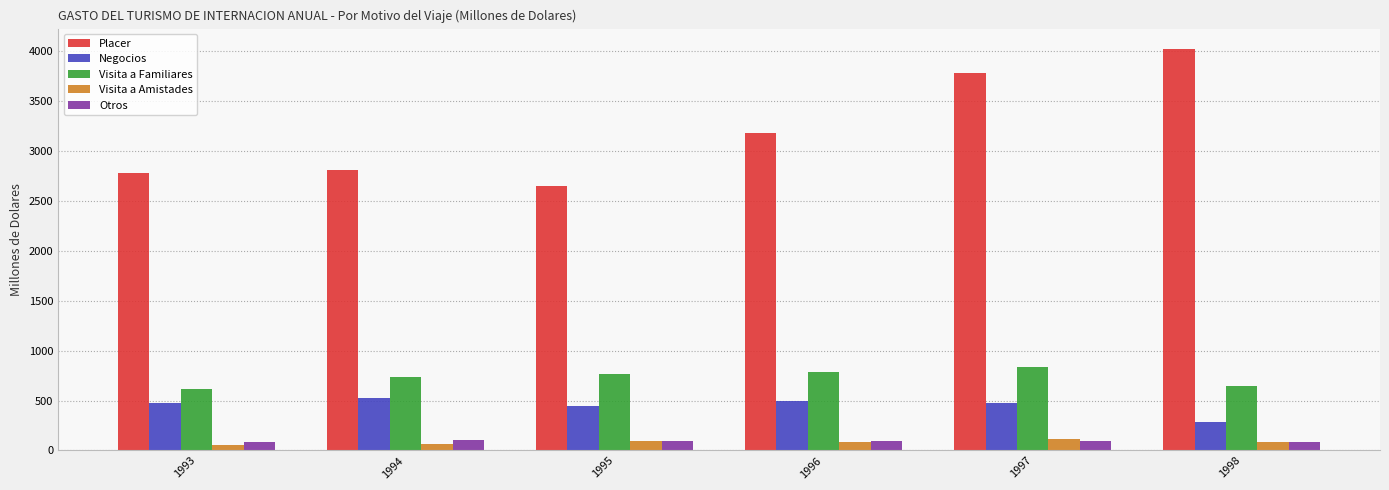

Are the bars horizontal?

No